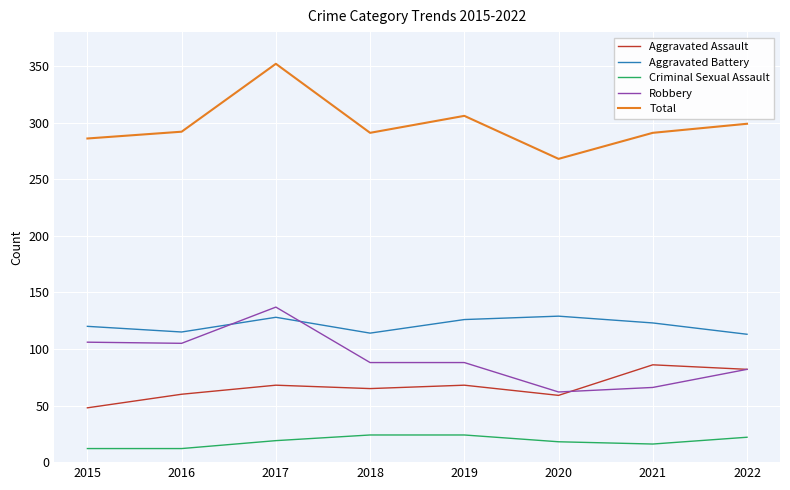

True or false: Total has a value of 129 at 2020.

False